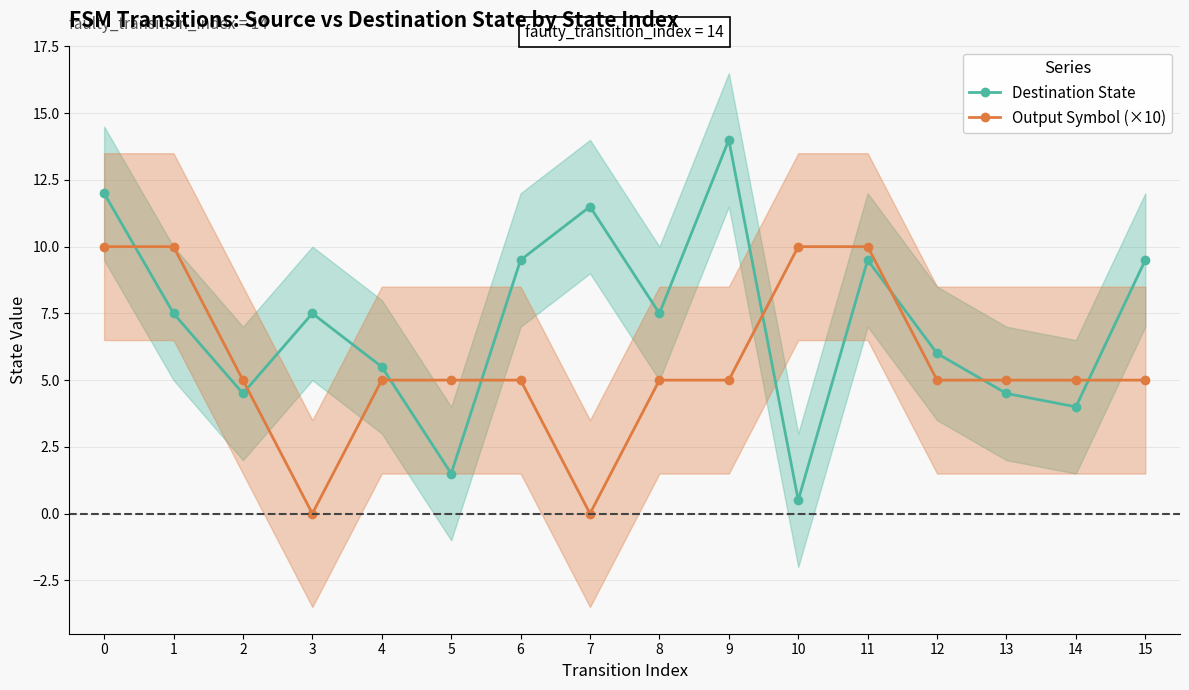

Count the Output Symbol (×10) values in the range 5 to 10.

14